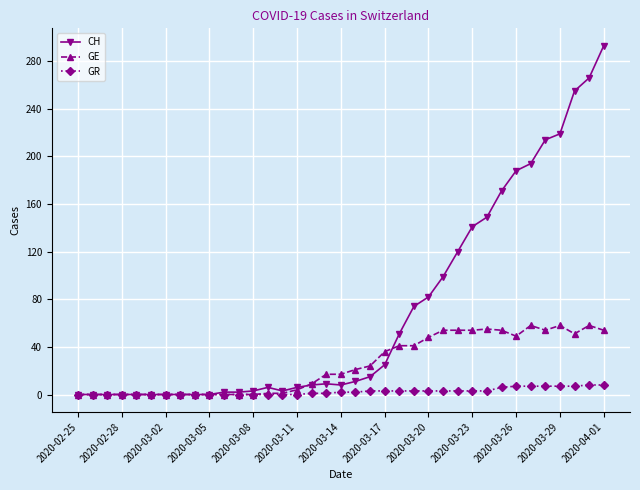

What is the value of the GE point at the 34th from the left?

58